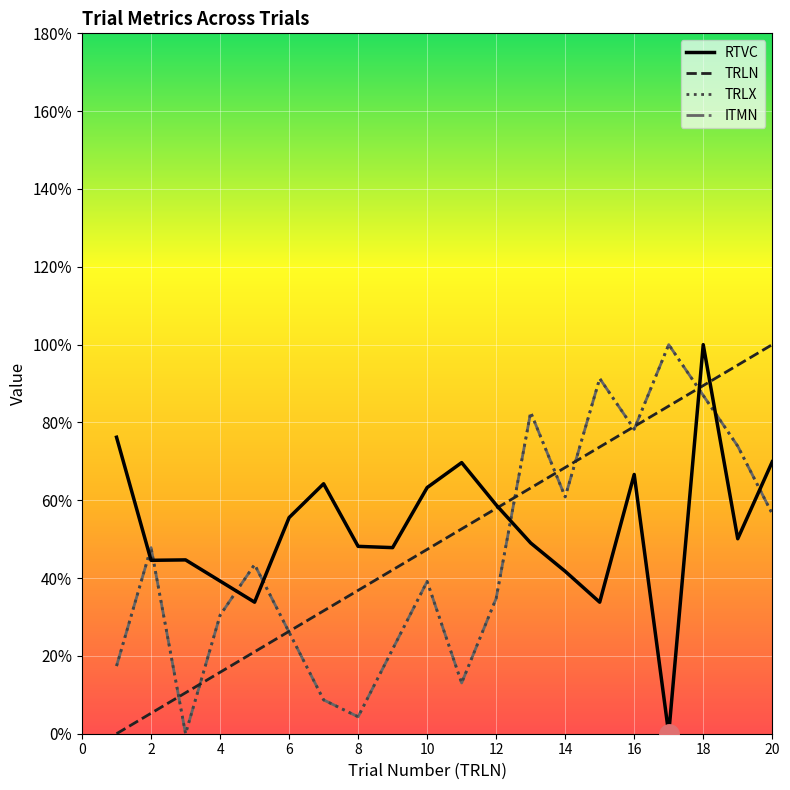

Reading right to left, list all the values displayed in this chart.

RTVC: 0.7	0.5	1.0	0.0	0.7	0.3	0.4	0.5	0.6	0.7	0.6	0.5	0.5	0.6	0.6	0.3	0.4	0.4	0.4	0.8
TRLN: 1.0	0.9	0.9	0.8	0.8	0.7	0.7	0.6	0.6	0.5	0.5	0.4	0.4	0.3	0.3	0.2	0.2	0.1	0.1	0.0
TRLX: 0.6	0.7	0.9	1.0	0.8	0.9	0.6	0.8	0.3	0.1	0.4	0.2	0.0	0.1	0.3	0.4	0.3	0.0	0.5	0.2
ITMN: 0.6	0.7	0.9	1.0	0.8	0.9	0.6	0.8	0.3	0.1	0.4	0.2	0.0	0.1	0.3	0.4	0.3	0.0	0.5	0.2